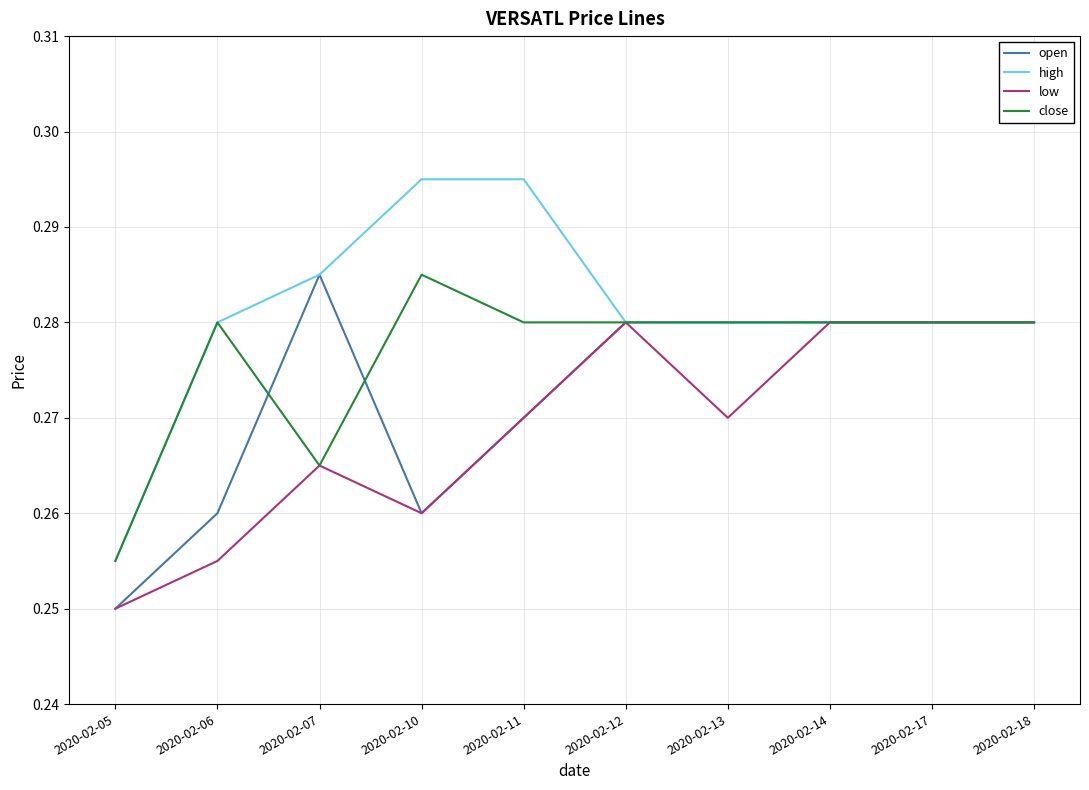

How many distinct data groups are displayed?

4